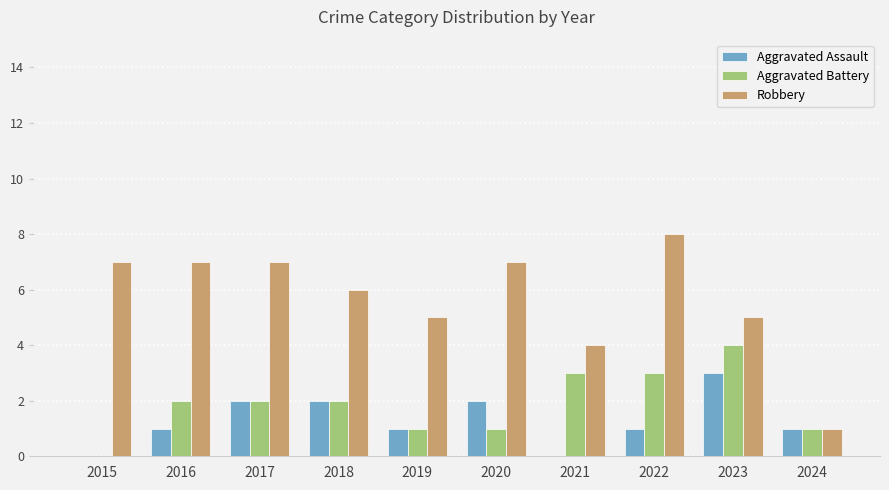

Is the value of Aggravated Battery at 2023 greater than the value of Aggravated Assault at 2016?

Yes